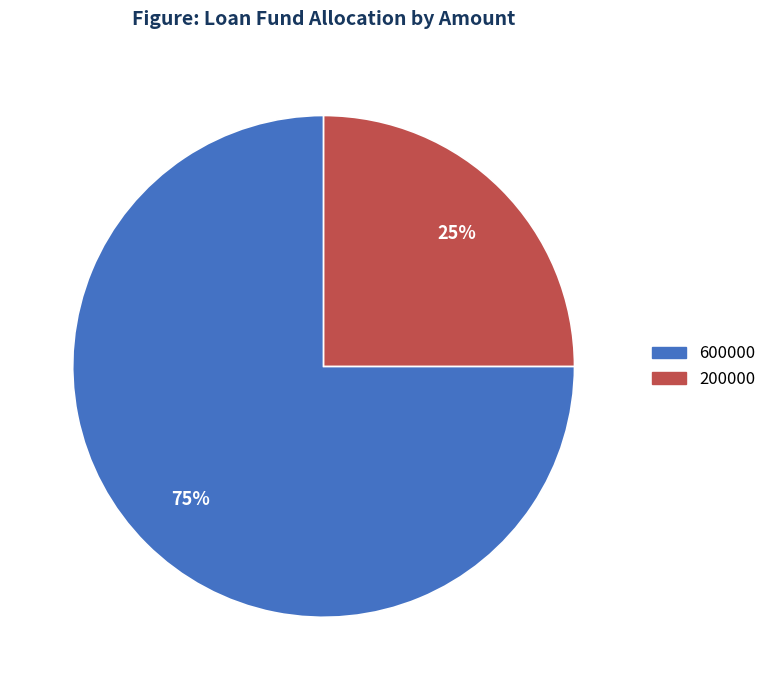

Which slice represents more than half of the pie?

600000